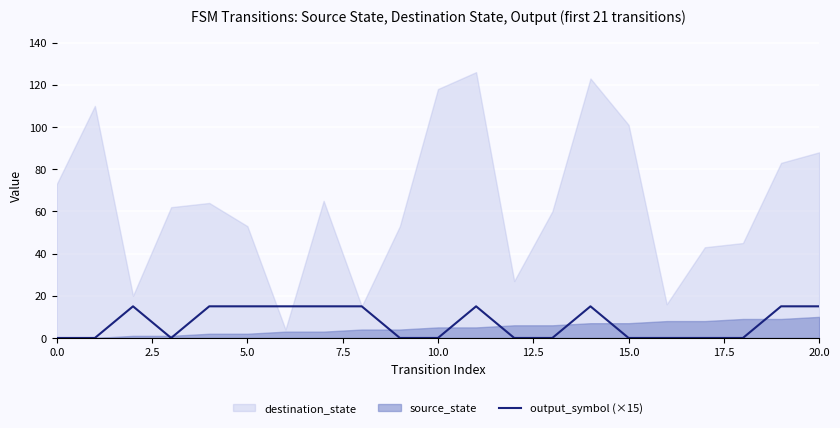

Reading right to left, list all the values displayed in this chart.

15	15	0	0	0	0	15	0	0	15	0	0	15	15	15	15	15	0	15	0	0